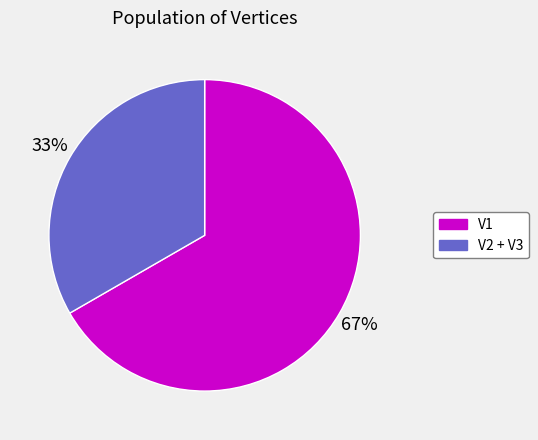

Does any single category account for the majority?

Yes